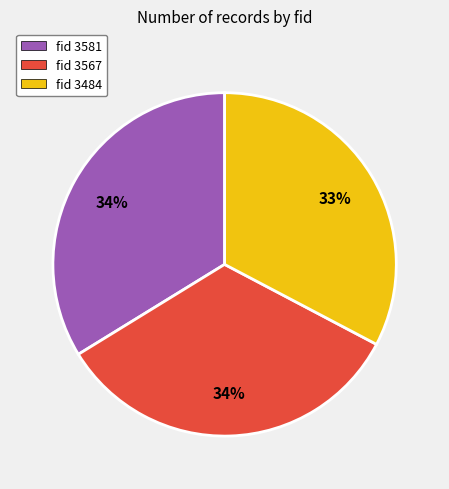

Does any single category account for the majority?

No